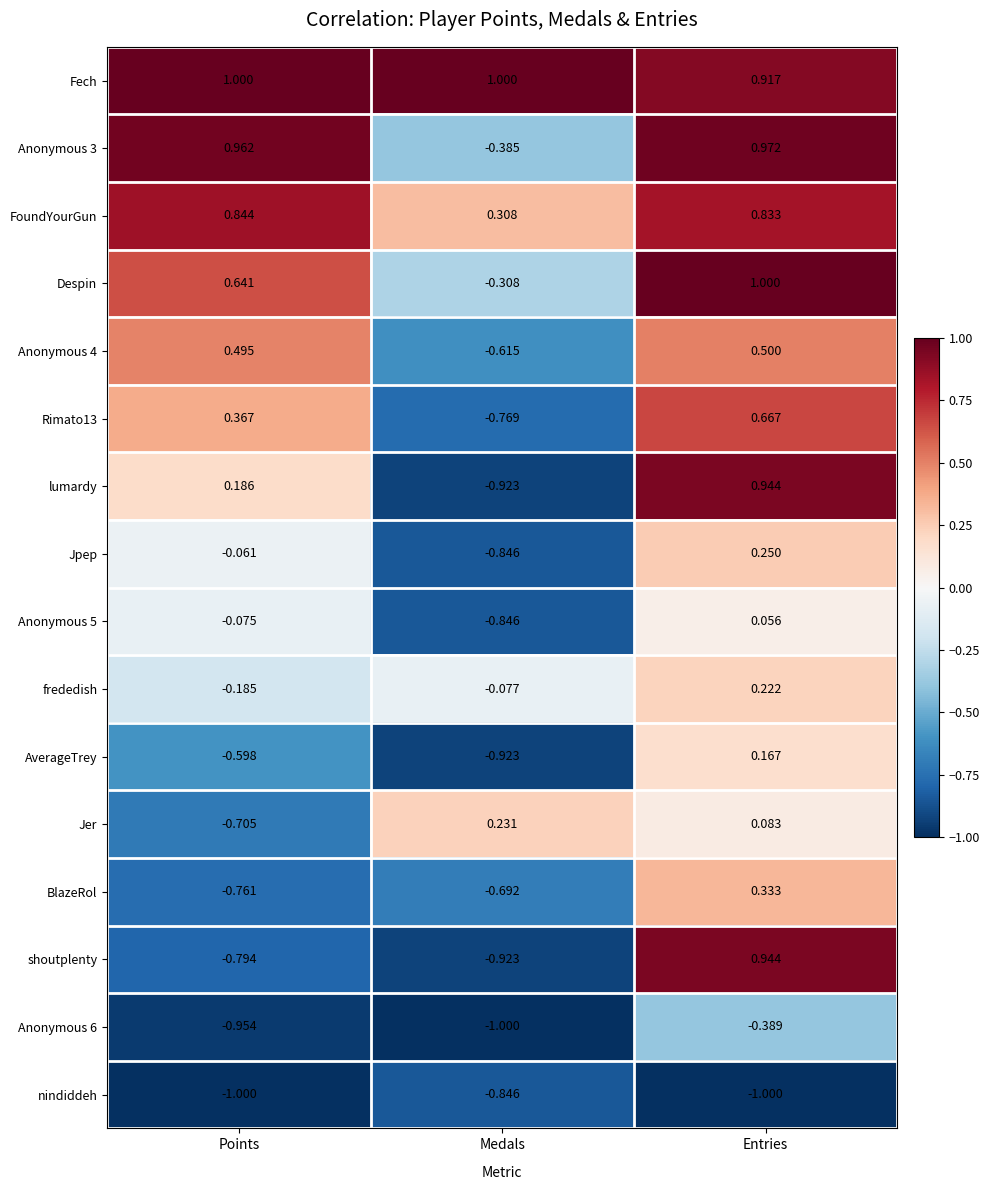

Which series changed the most between Points and Entries?

shoutplenty